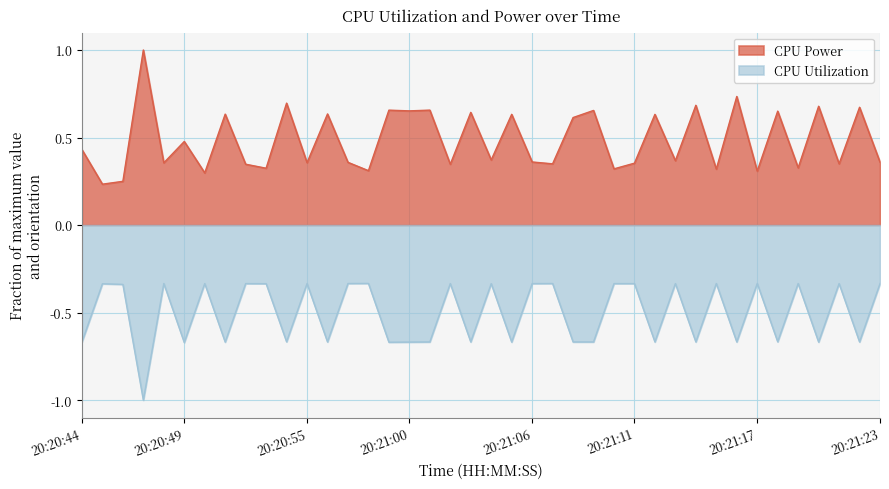

What is the sum of the CPU Utilization values at 20:21:23 and 20:21:06?

-0.7